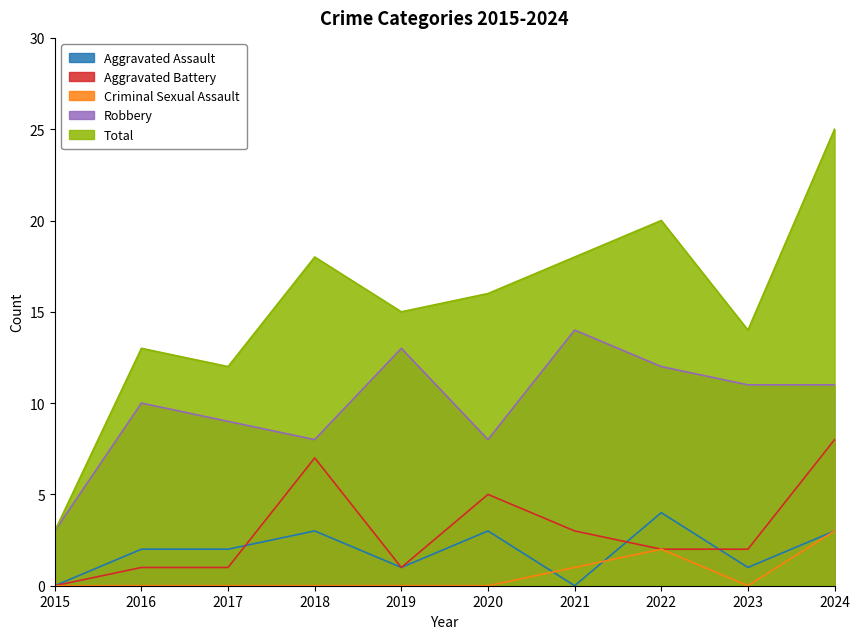

Does the chart have visible grid lines?

No